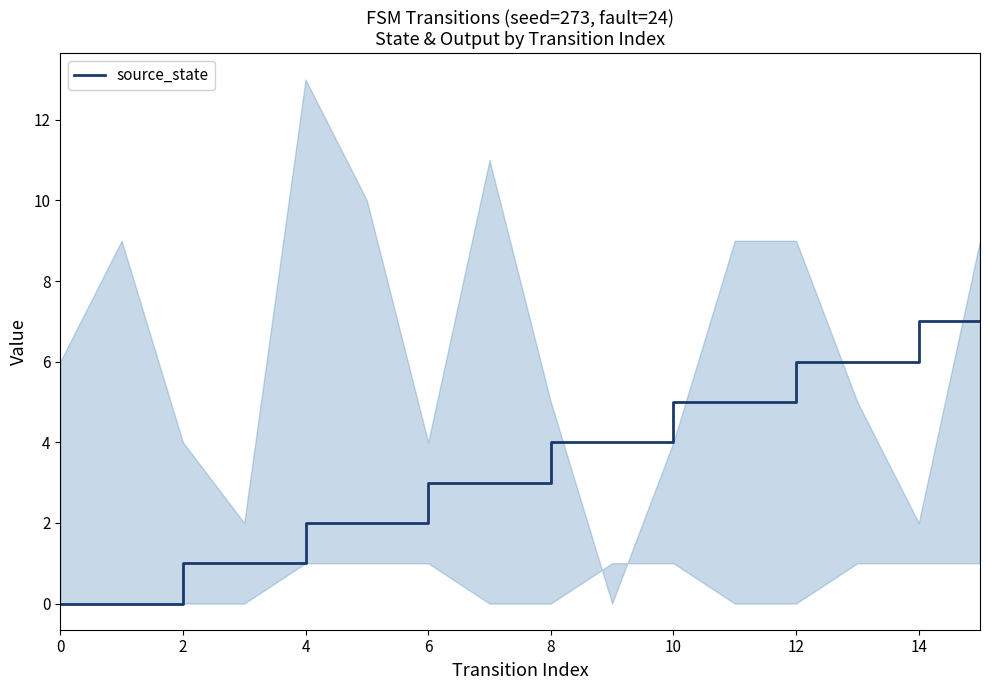

Reading left to right, transcribe all the data shown in this chart.

0	0	1	1	2	2	3	3	4	4	5	5	6	6	7	7